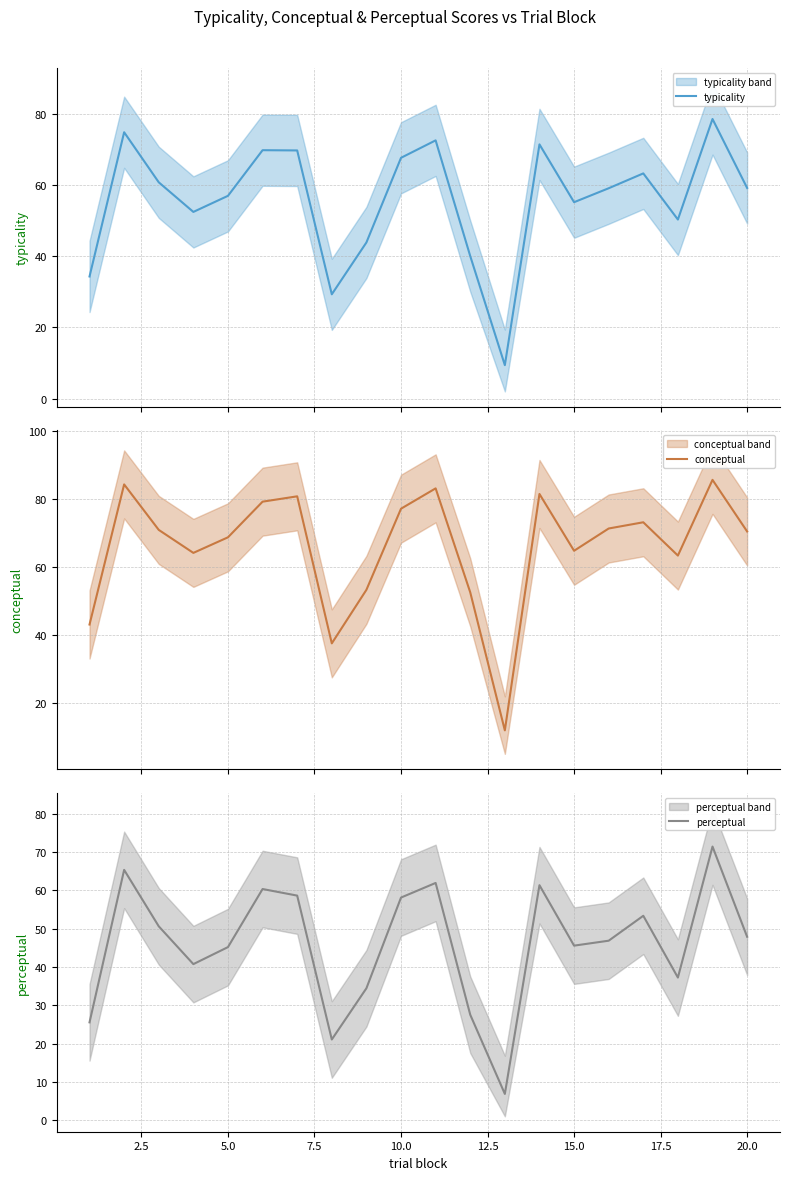

How many values in the perceptual series are below 47?

10